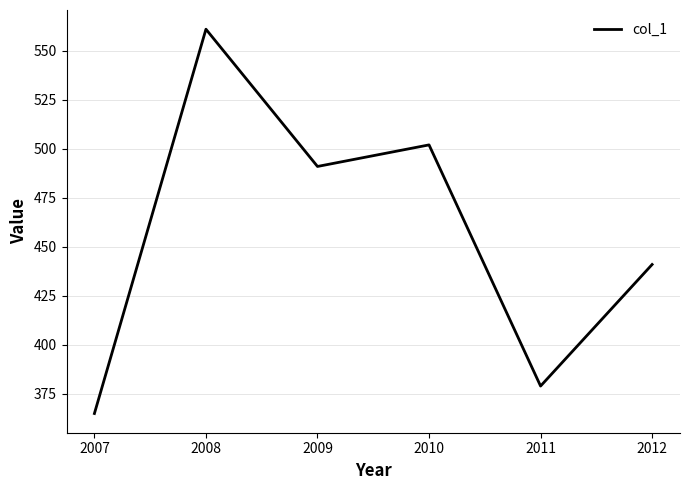

List the labels in order of value, largest first.

2008, 2010, 2009, 2012, 2011, 2007